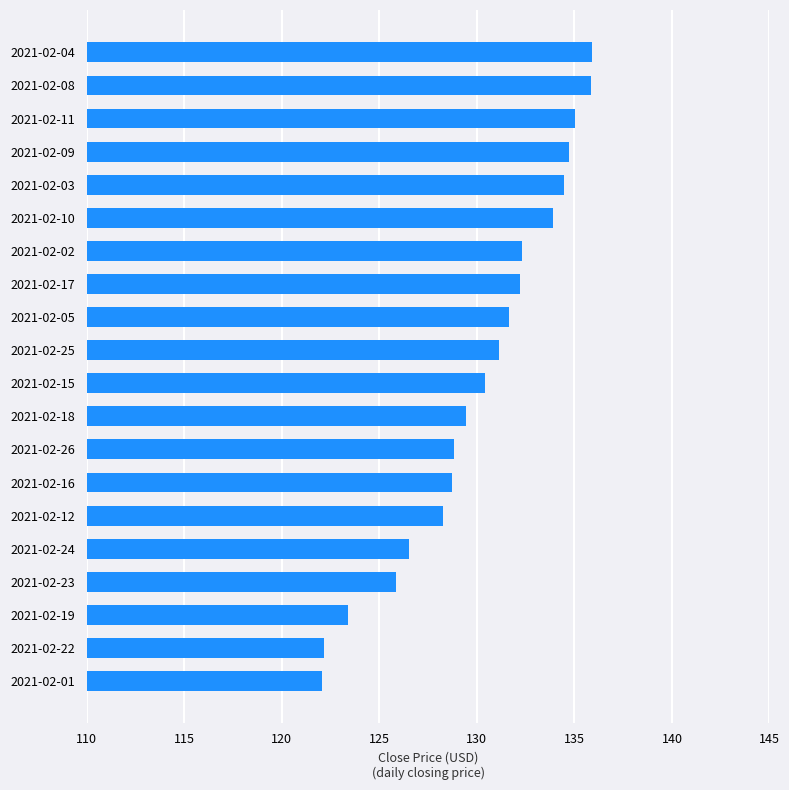

At which label is the value closest to 128?

2021-02-12